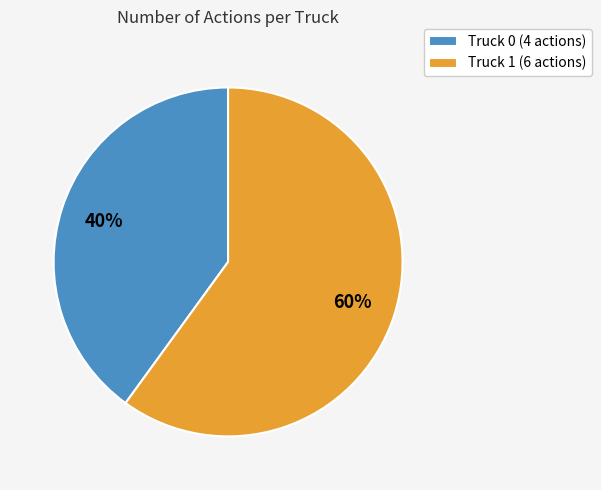

To the nearest percent, what portion does Truck 1 represent?

60%